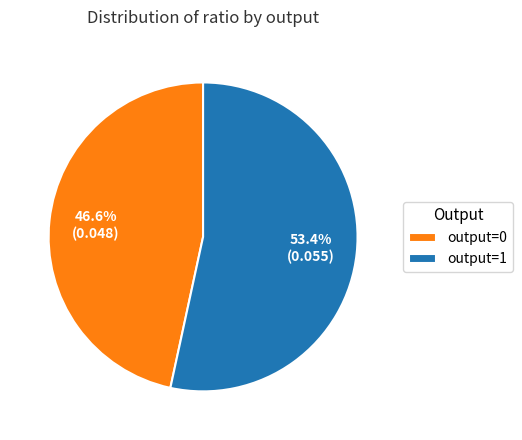

Is there a majority slice in this chart?

Yes